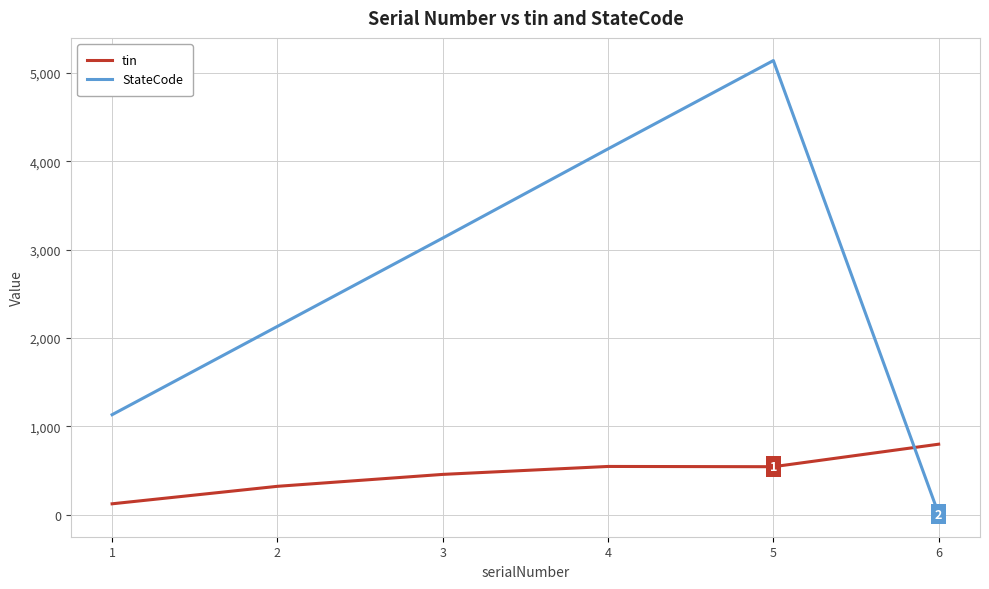

Does the chart display data point markers on the line(s)?

No